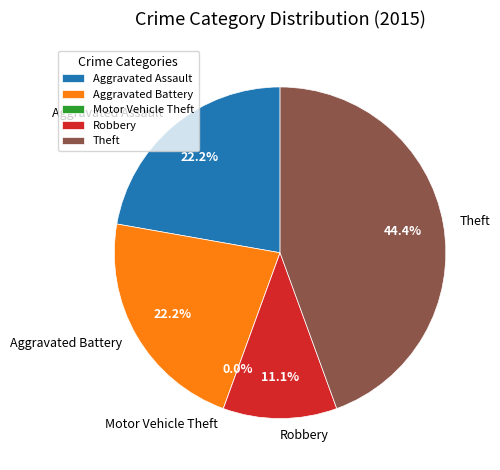

To the nearest percent, what is the difference between the largest and smallest slice percentages?

44%